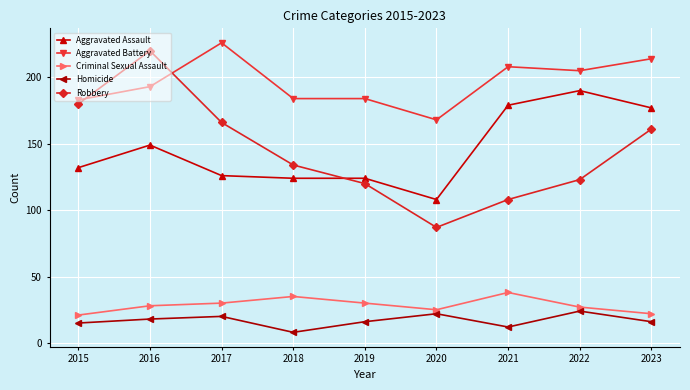

How many categories are shown in the chart?

9